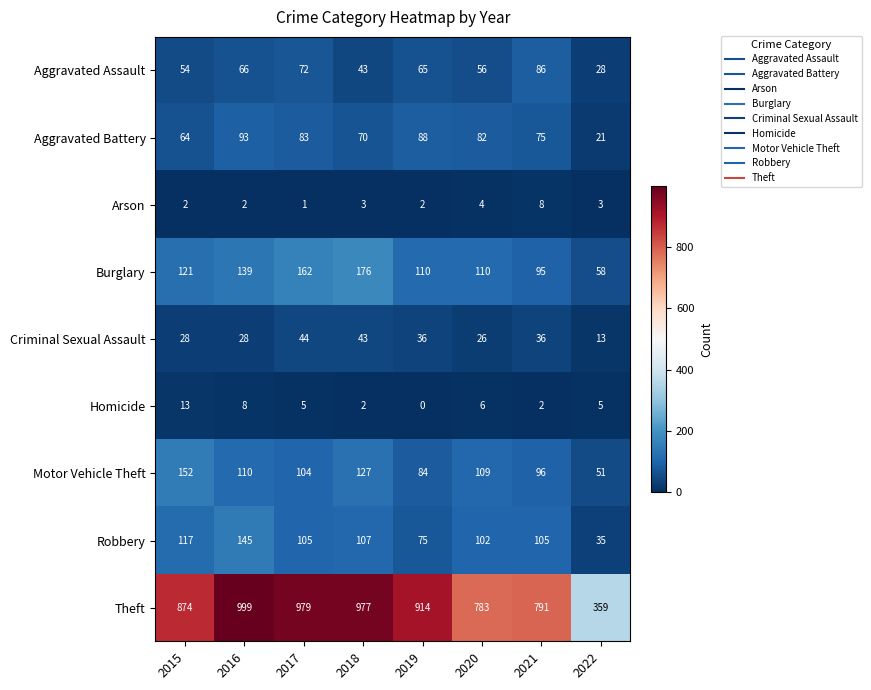

Is it true that Homicide equals 3 at 2018?

False